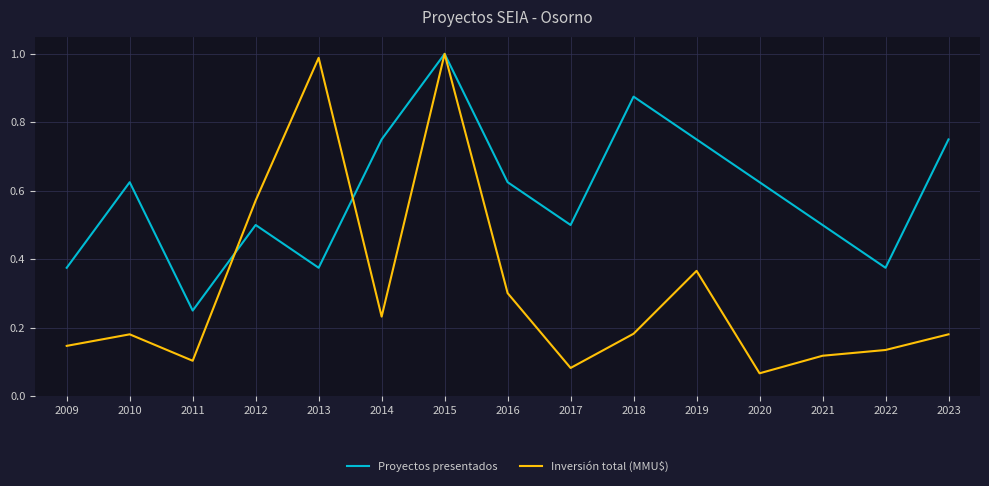

At which label does Proyectos presentados reach its peak?

2015